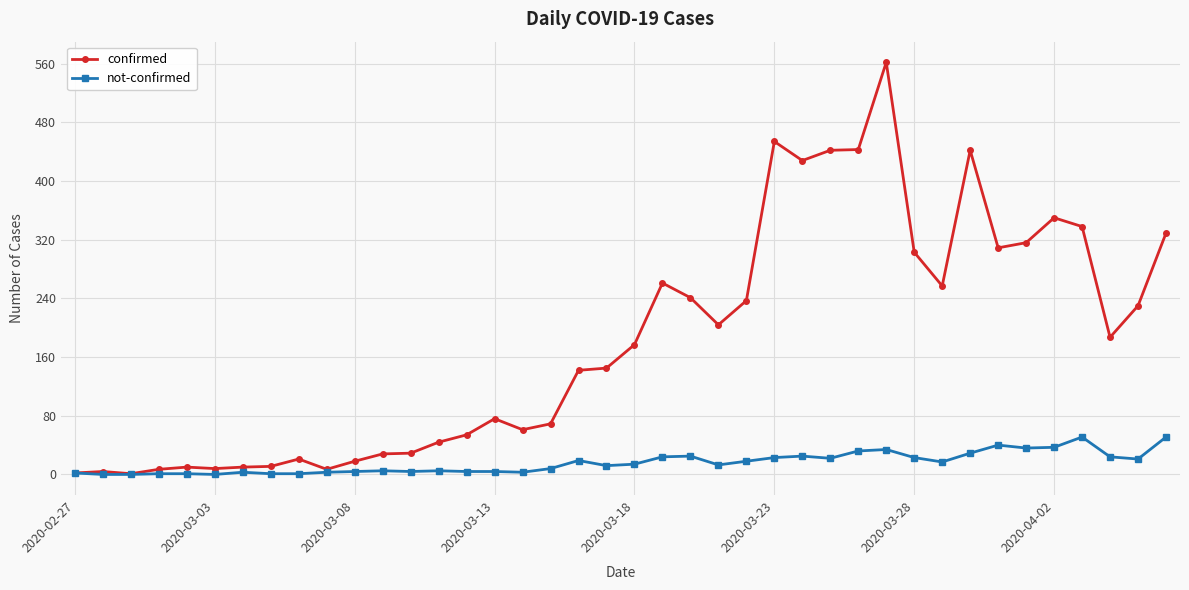

List the series in order of their peak value, highest first.

confirmed, not-confirmed